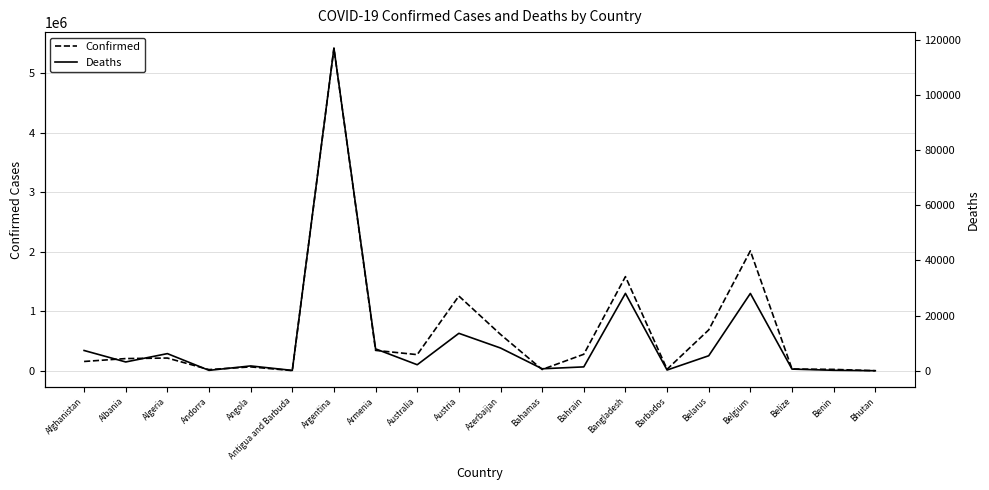

How many values in the Confirmed series exceed 215430?

9